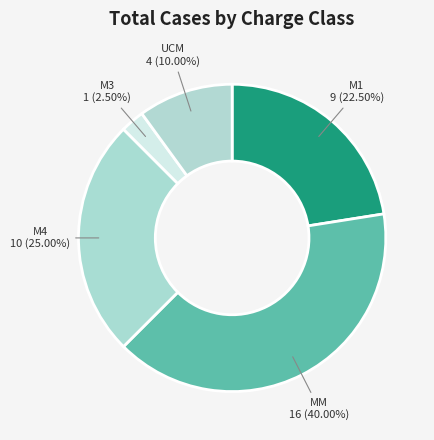

To the nearest percent, what is the difference between the largest and smallest slice percentages?

38%